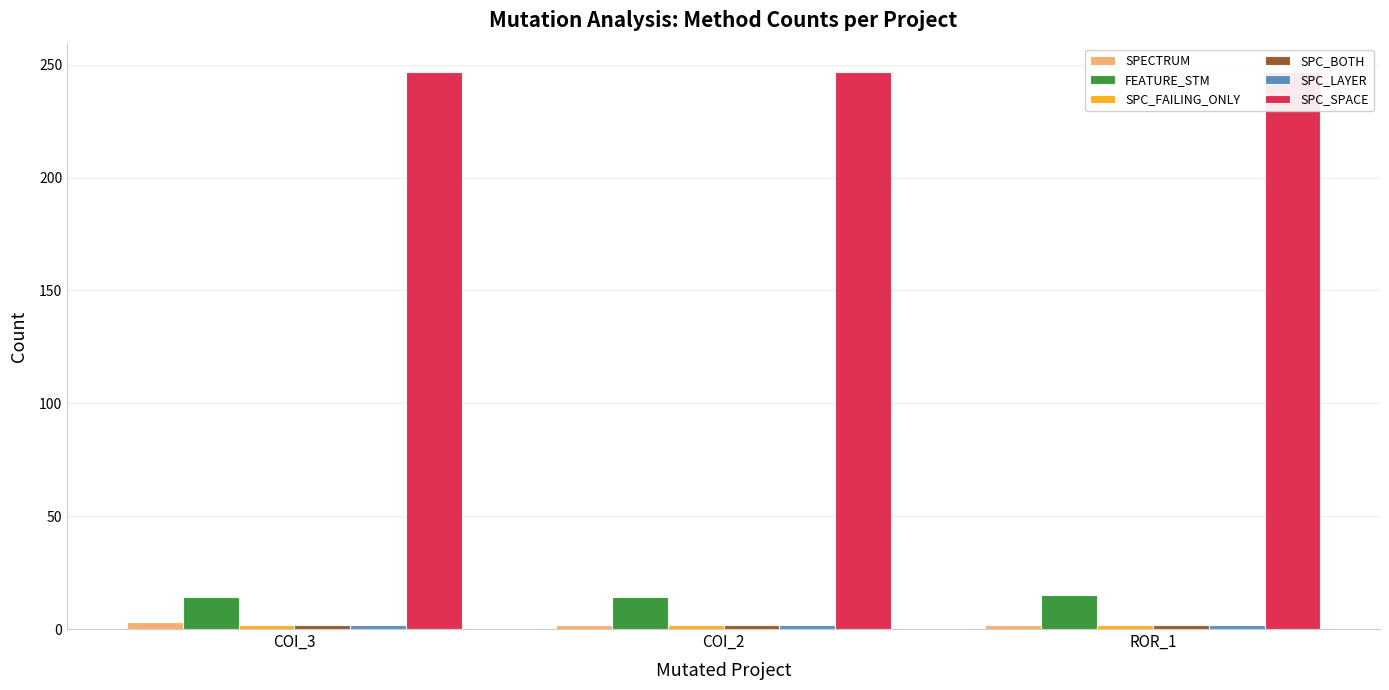

At COI_3, list the series in order from smallest to largest.

SPC_FAILING_ONLY, SPC_BOTH, SPC_LAYER, SPECTRUM, FEATURE_STM, SPC_SPACE